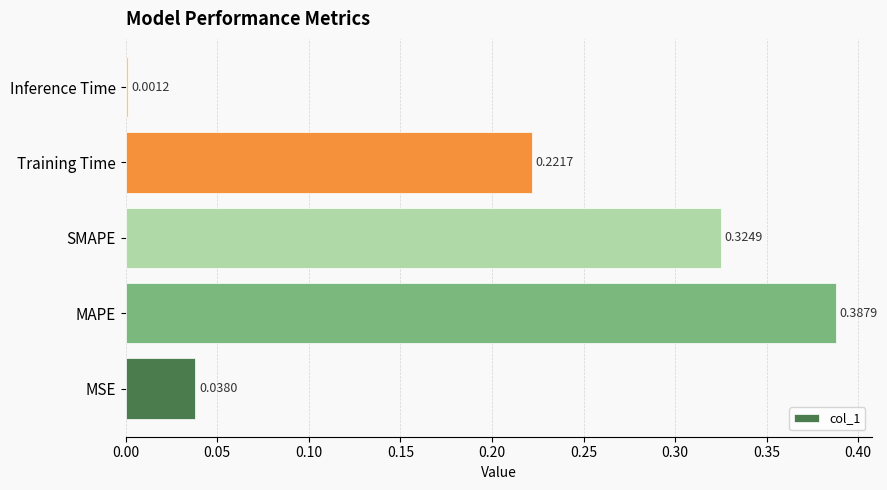

Which category has the highest value across all series?

MAPE